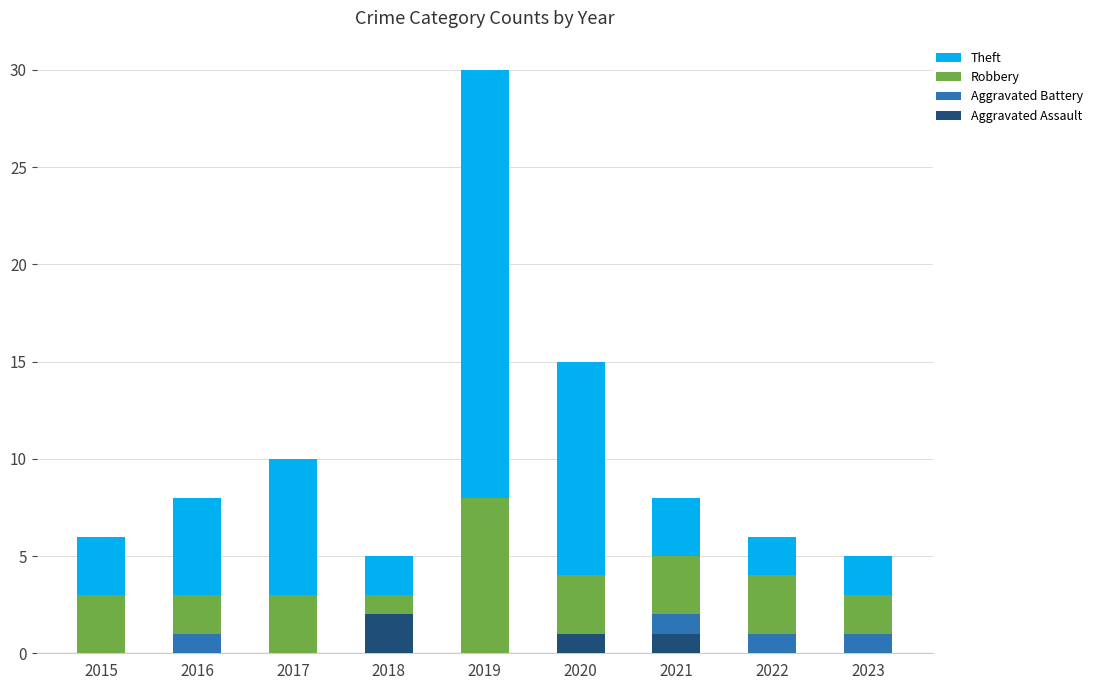

What is the total value across all series at 2023?

5